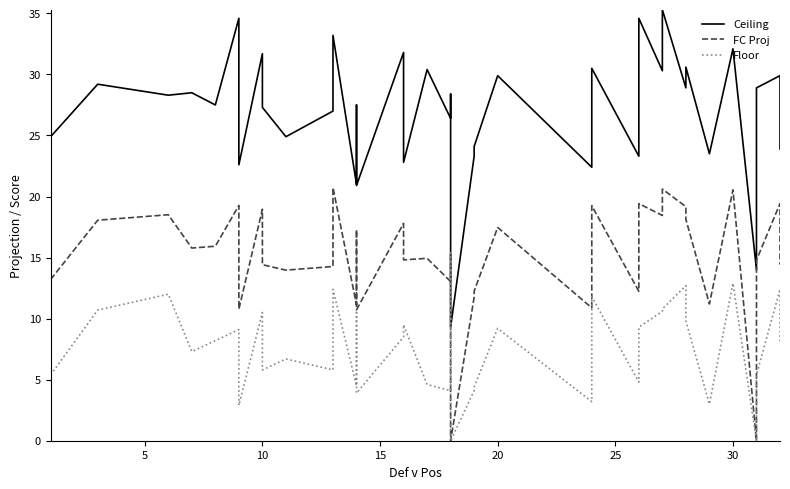

True or false: Floor has more than 0 points higher than both neighbors.

True